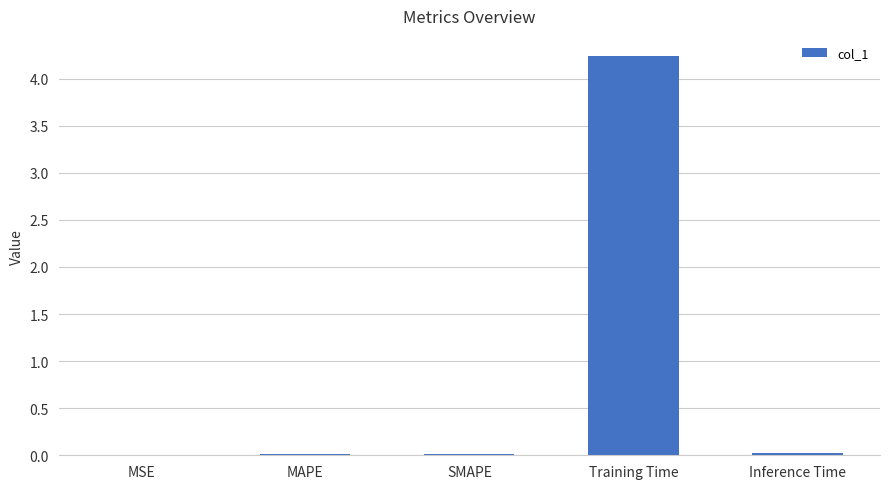

How many data points does each series have?

5